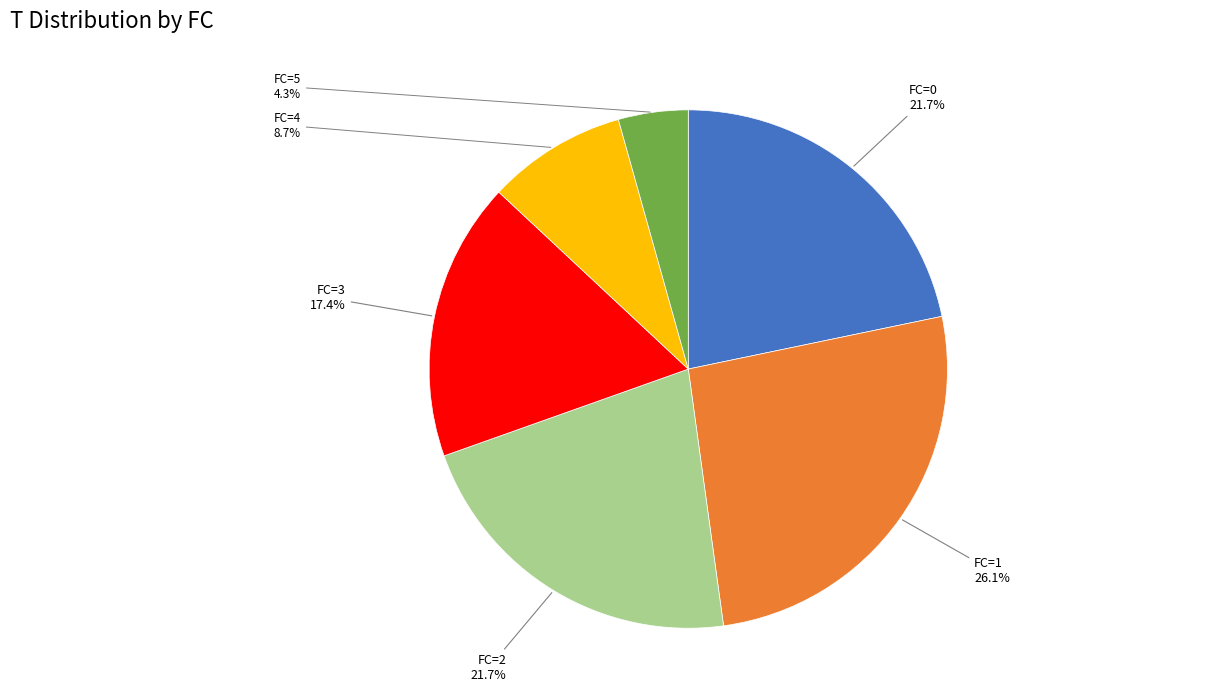

Combined, what portion of the pie is FC=5 and FC=3?

21.7%